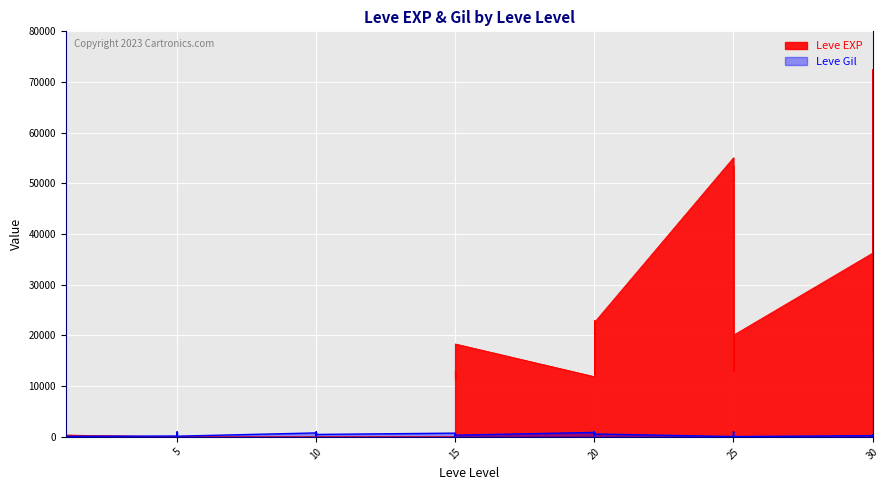

At which label does Leve EXP first exceed 900?

15